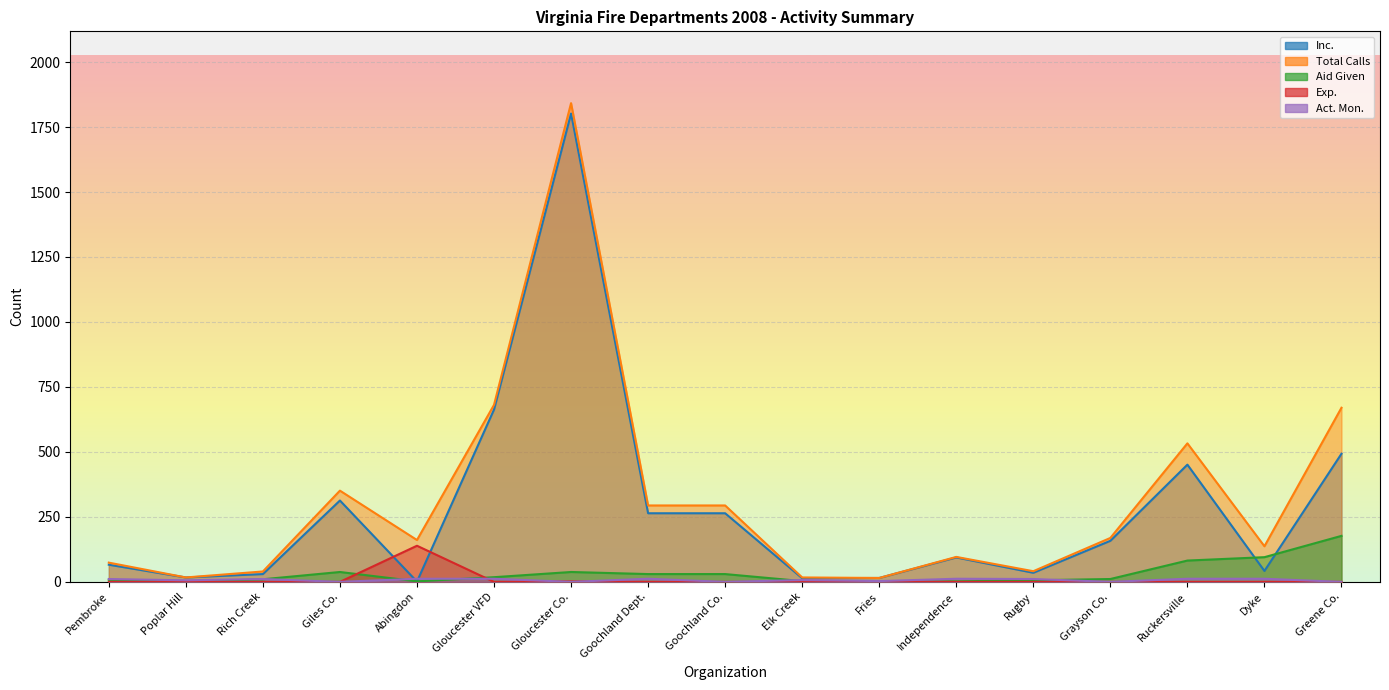

How many lines are shown in the chart?

5